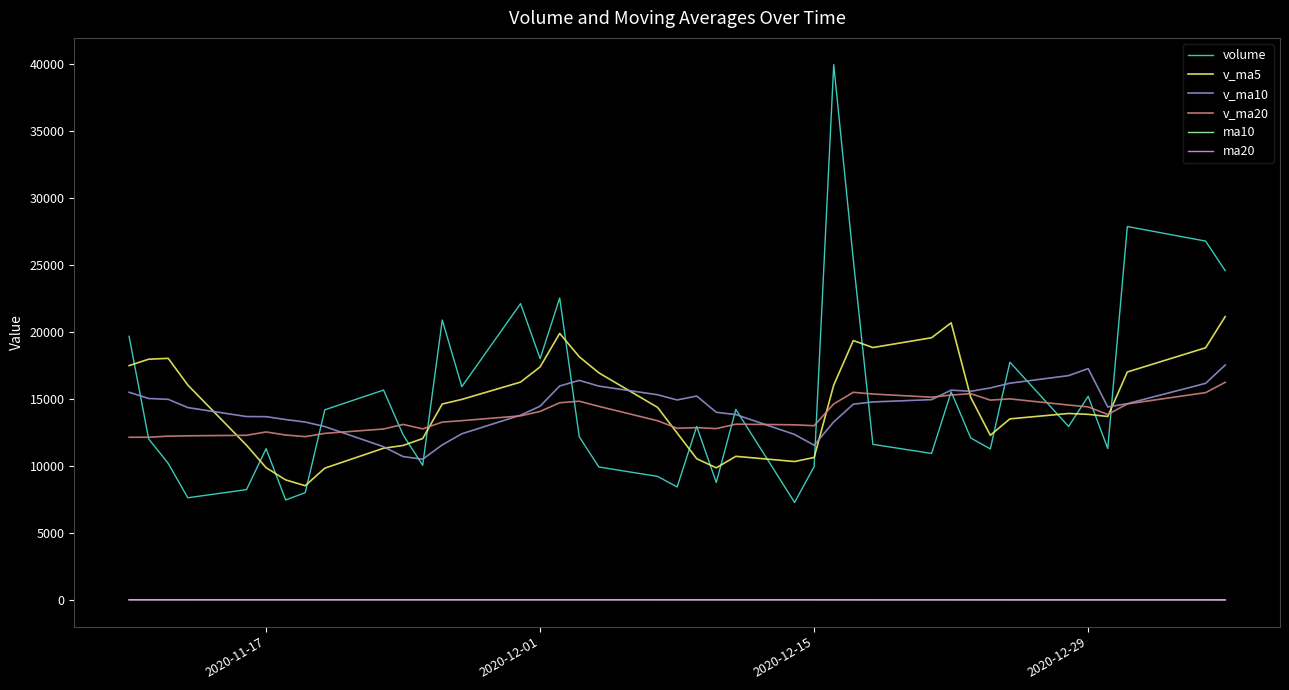

At how many categories does at least one series exceed 8649?

40